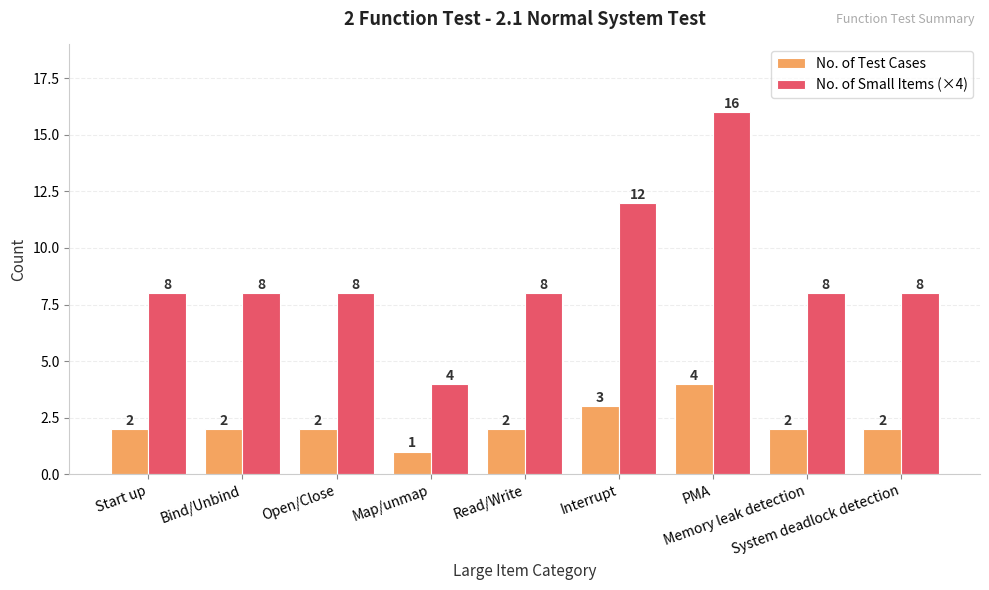

Reading left to right, what are all the values shown in this chart?

No. of Test Cases: Start up=2	Bind/Unbind=2	Open/Close=2	Map/unmap=1	Read/Write=2	Interrupt=3	PMA=4	Memory leak detection=2	System deadlock detection=2
No. of Small Items (×4): Start up=8	Bind/Unbind=8	Open/Close=8	Map/unmap=4	Read/Write=8	Interrupt=12	PMA=16	Memory leak detection=8	System deadlock detection=8